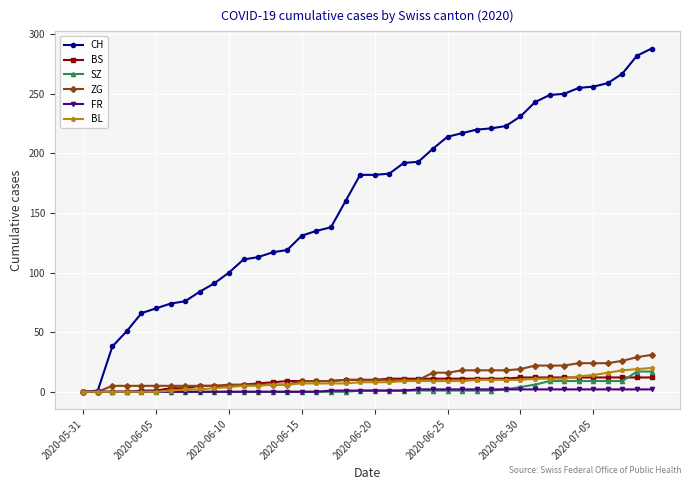

Which series has the largest total across all categories?

CH